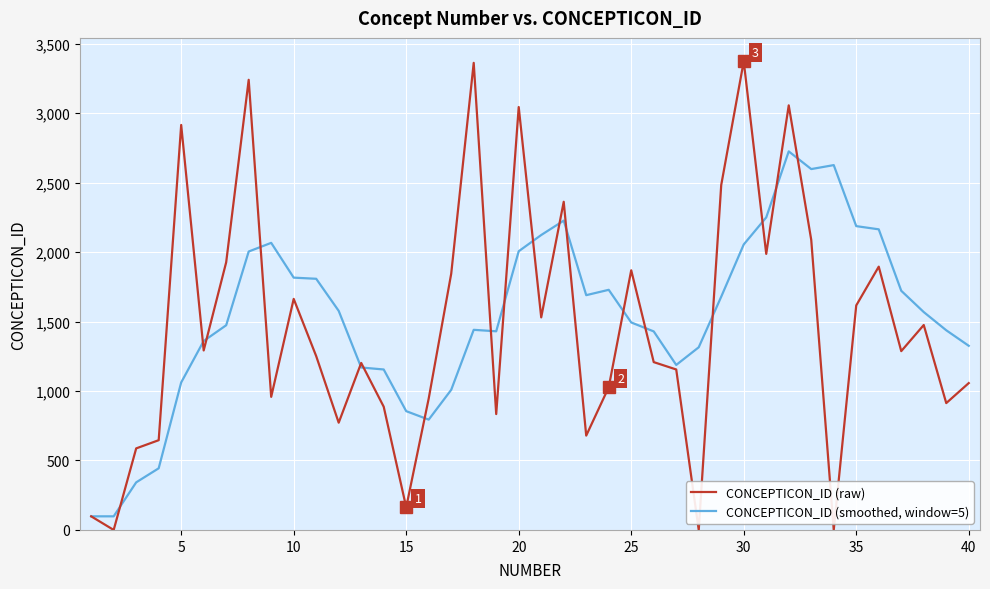

What is the greatest value displayed?

3373.0